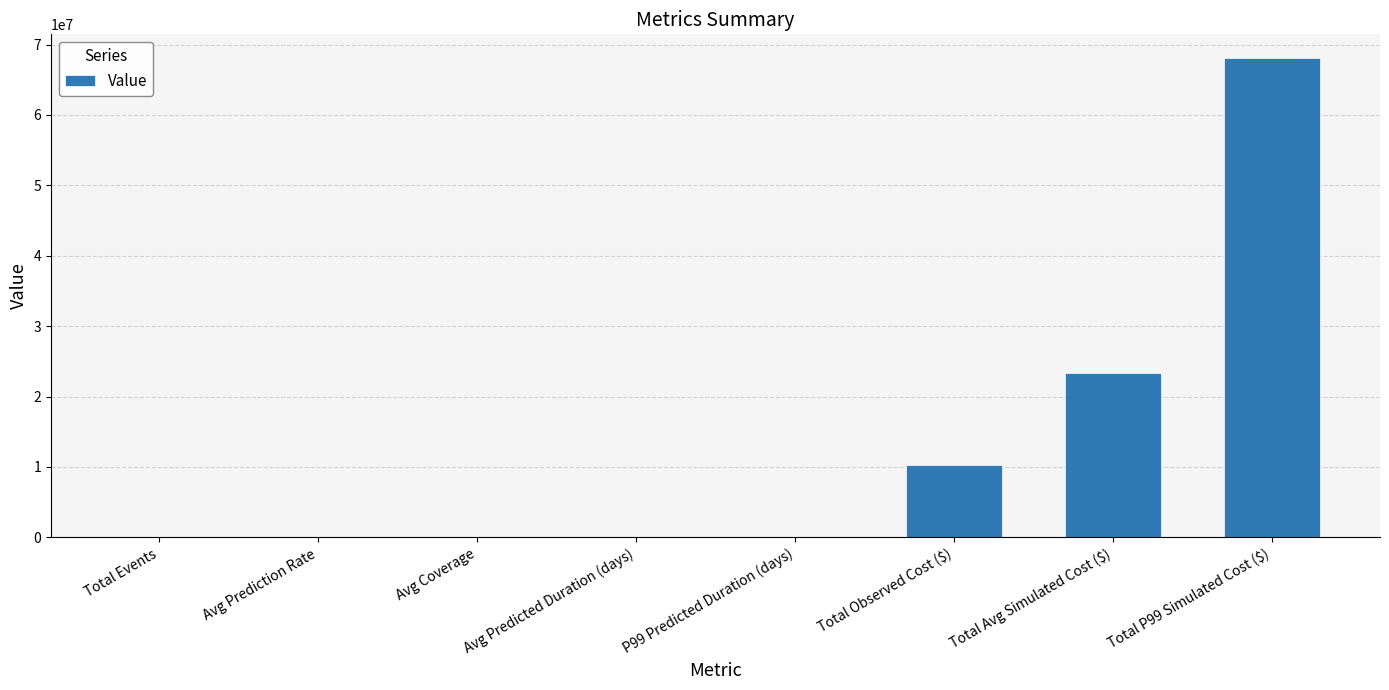

Where is the data nearest to the value 34023842?

Total Avg Simulated Cost ($)